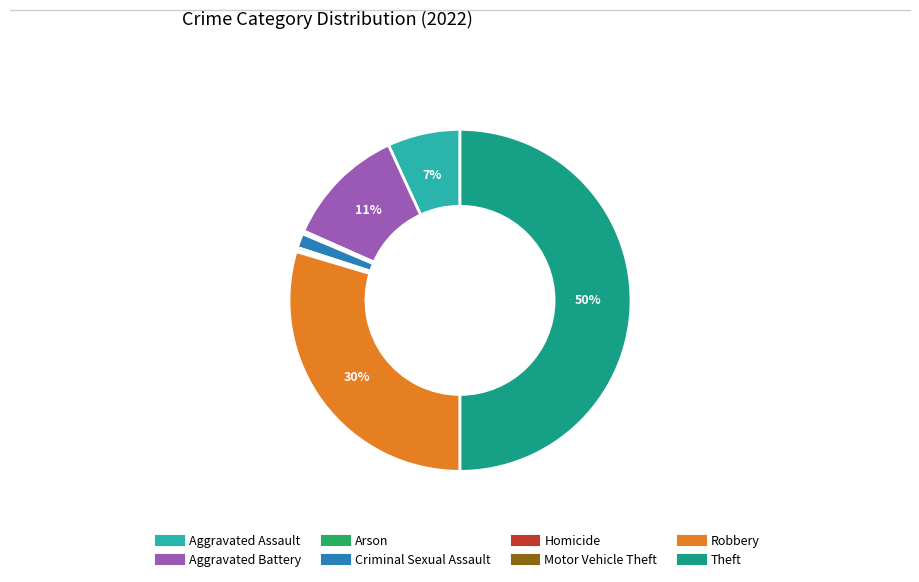

Is the sum of Homicide and Robbery greater than half?

No